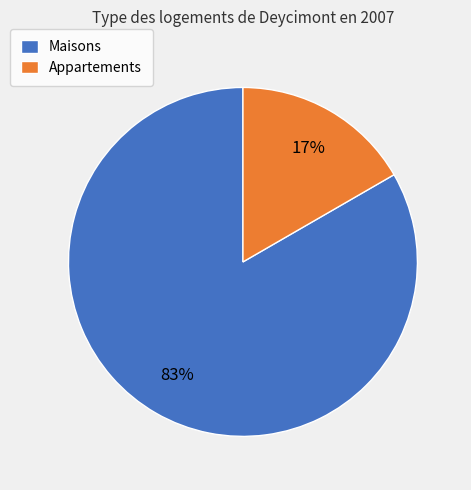

To the nearest percent, what is the average slice percentage?

50%